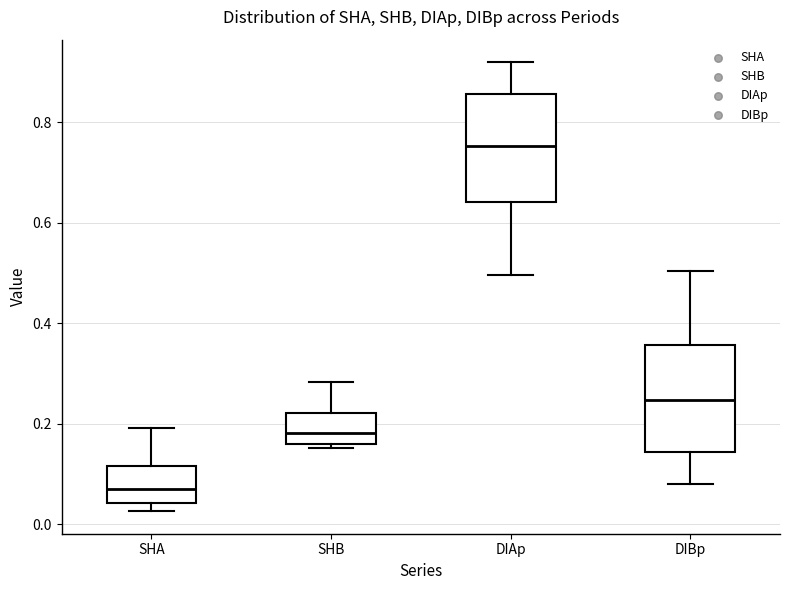

Reading left to right, transcribe this box plot: for each box, give where its median line is, the range the box spans, and where its two whiskers end, as read against the y-axis. The values are not printed on the chart, so give them approximately, as read against the axis.

SHA: median 0.08, box 0.04 to 0.12, whiskers 0.02 to 0.20
SHB: median 0.18, box 0.16 to 0.22, whiskers 0.16 (just below the box's lower edge) to 0.28
DIAp: median 0.76, box 0.64 to 0.86, whiskers 0.50 to 0.92
DIBp: median 0.24, box 0.14 to 0.36, whiskers 0.08 to 0.50